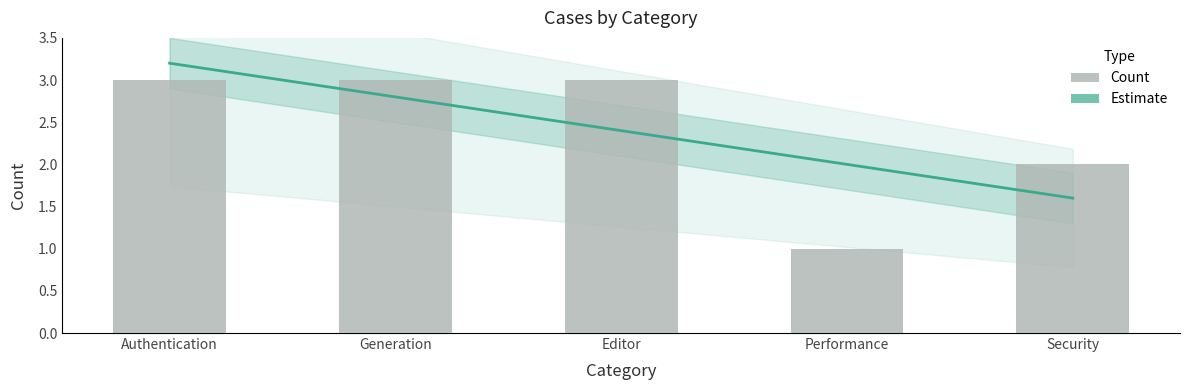

What is the label of the 3rd bar from the right?

Editor